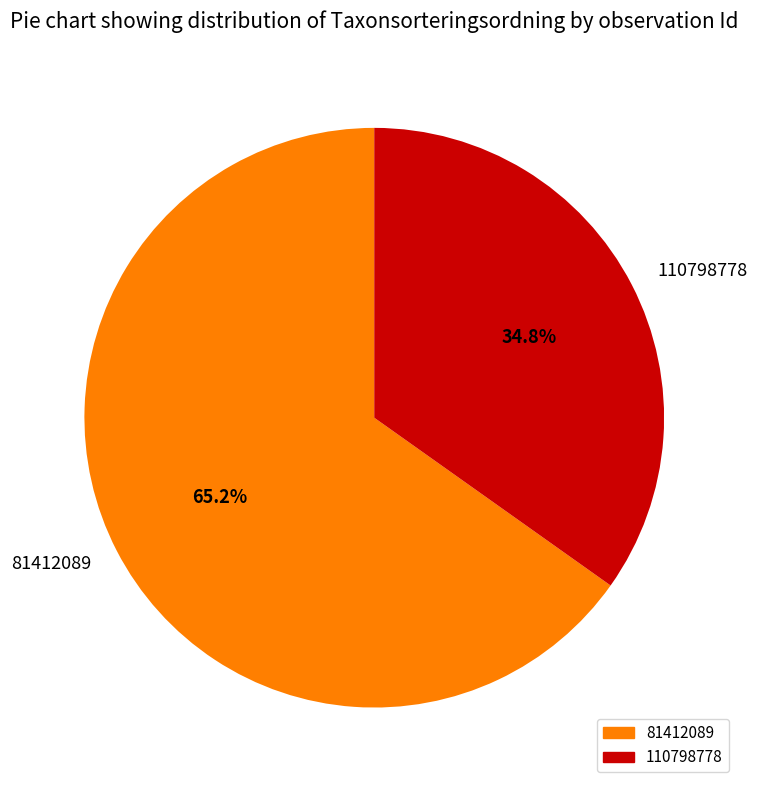

What portion of the pie excludes 81412089?

34.8%